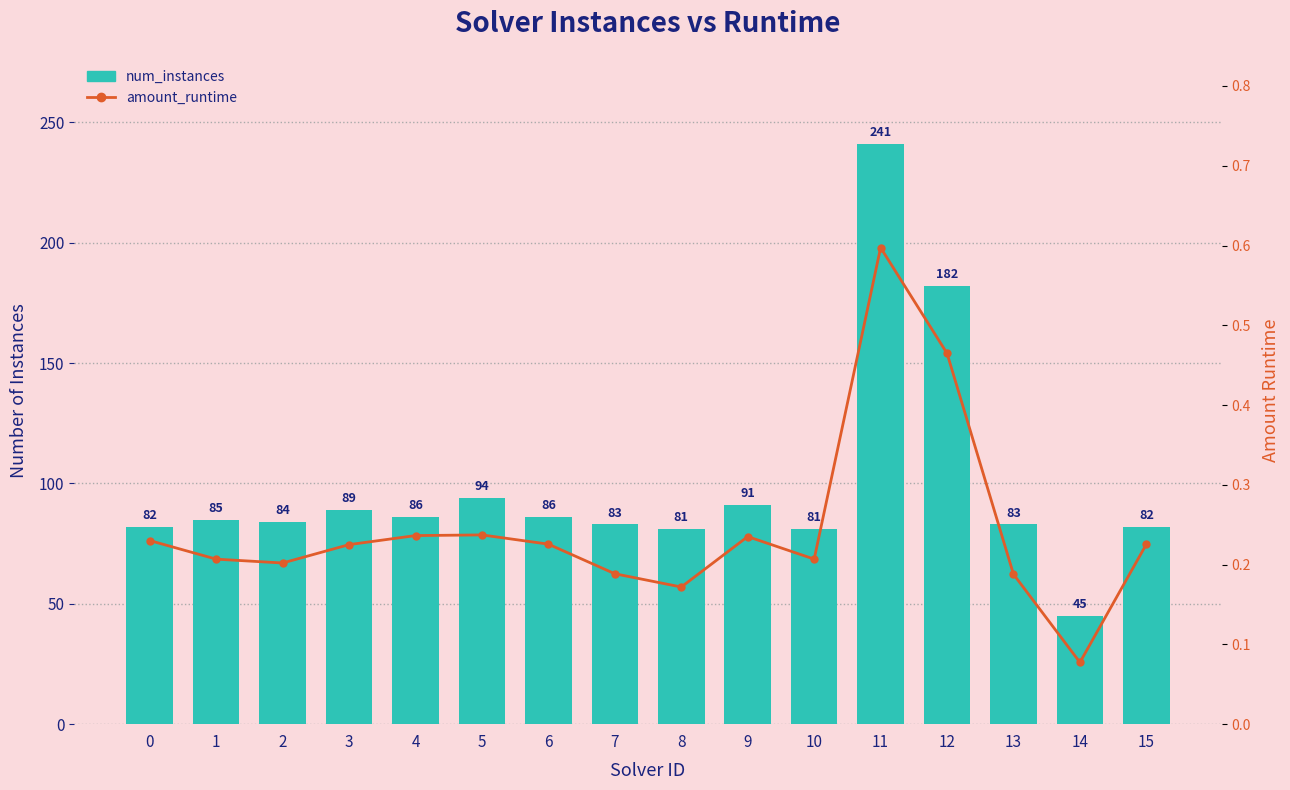

What is the average value of the amount_runtime series?

0.2